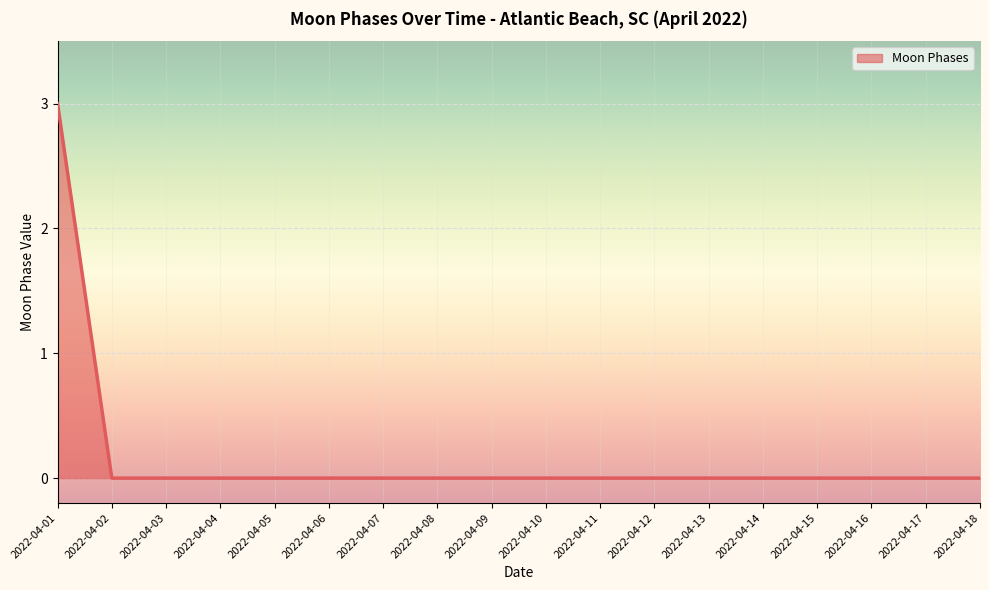

Reading right to left, extract all data points from this chart.

2022-04-18=0	2022-04-17=0	2022-04-16=0	2022-04-15=0	2022-04-14=0	2022-04-13=0	2022-04-12=0	2022-04-11=0	2022-04-10=0	2022-04-09=0	2022-04-08=0	2022-04-07=0	2022-04-06=0	2022-04-05=0	2022-04-04=0	2022-04-03=0	2022-04-02=0	2022-04-01=3